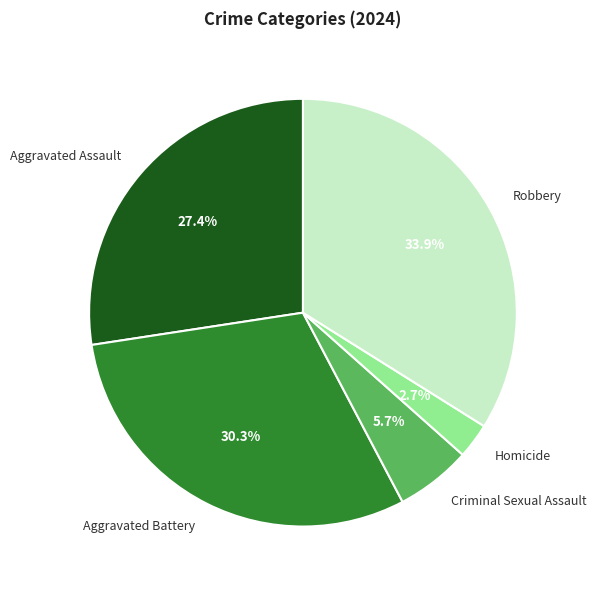

Which slice is the largest?

Robbery